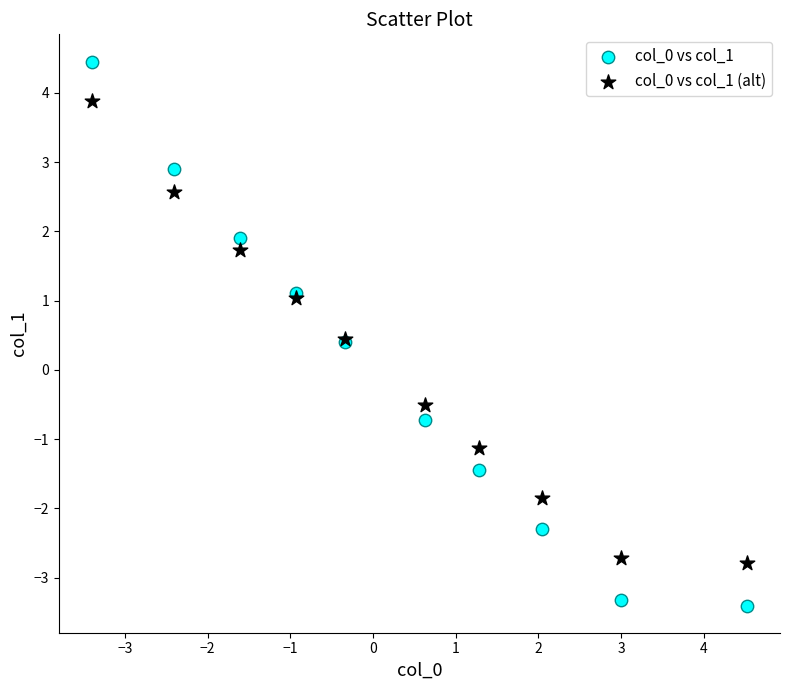

What are all the series names shown in the legend?

col_0 vs col_1, col_0 vs col_1 (alt)